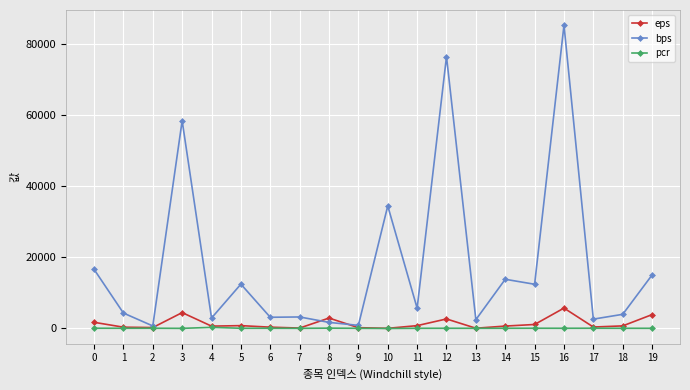

Is the value of eps at 16 greater than the value of bps at 0?

No